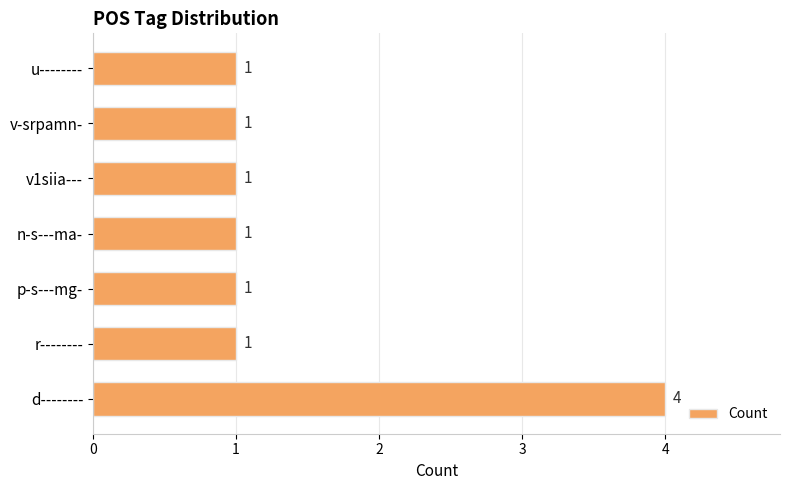

What is the sum of all values?

10